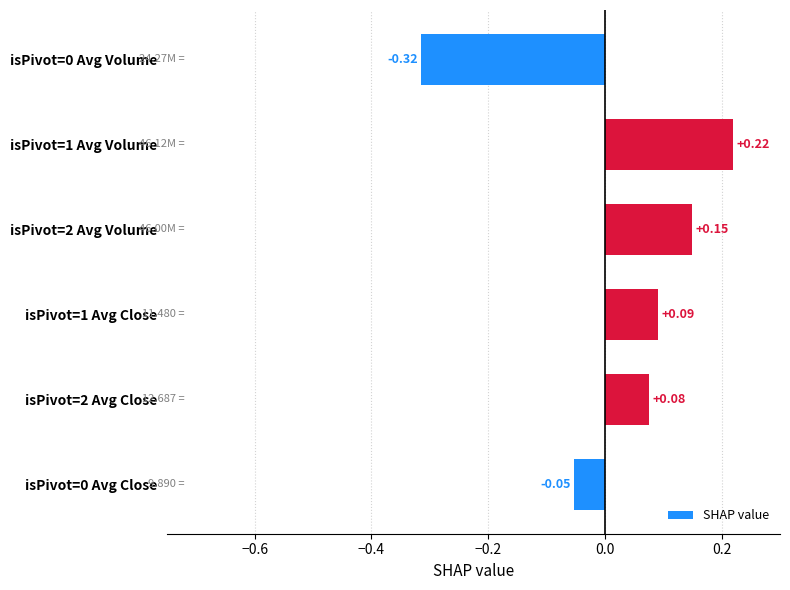

What is the difference between the maximum and minimum values?

0.5